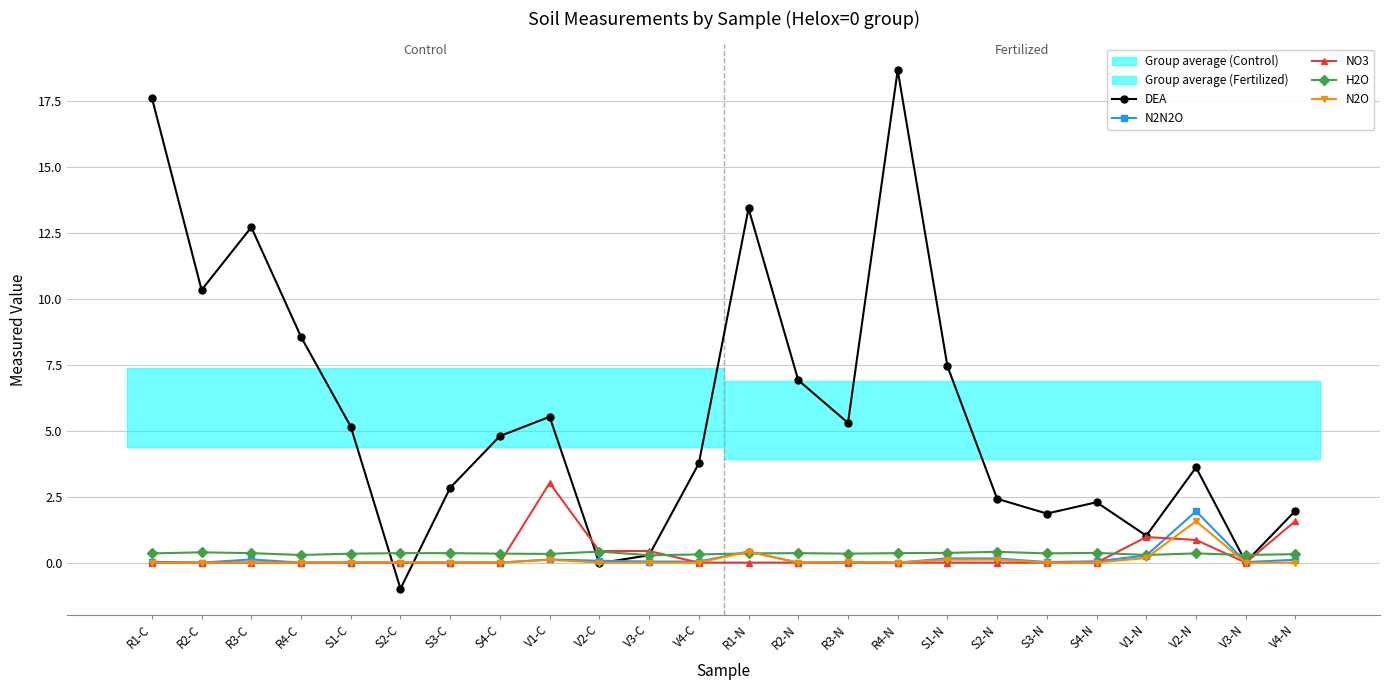

Reading left to right, transcribe all the data shown in this chart.

DEA: R1-C=17.6	R2-C=10.3	R3-C=12.7	R4-C=8.6	S1-C=5.2	S2-C=-1.0	S3-C=2.8	S4-C=4.8	V1-C=5.5	V2-C=-0.0	V3-C=0.3	V4-C=3.8	R1-N=13.4	R2-N=6.9	R3-N=5.3	R4-N=18.7	S1-N=7.5	S2-N=2.4	S3-N=1.9	S4-N=2.3	V1-N=1.0	V2-N=3.6	V3-N=0.0	V4-N=2.0
N2N2O: R1-C=0.0	R2-C=0.0	R3-C=0.1	R4-C=0.0	S1-C=0.0	S2-C=0.0	S3-C=0.0	S4-C=0.0	V1-C=0.1	V2-C=0.1	V3-C=0.0	V4-C=0.0	R1-N=0.4	R2-N=0.0	R3-N=0.0	R4-N=0.0	S1-N=0.2	S2-N=0.2	S3-N=0.0	S4-N=0.1	V1-N=0.3	V2-N=1.9	V3-N=0.0	V4-N=0.1
NO3: R1-C=0.0	R2-C=0.0	R3-C=0.0	R4-C=0.0	S1-C=0.0	S2-C=0.0	S3-C=0.0	S4-C=0.0	V1-C=3.0	V2-C=0.4	V3-C=0.4	V4-C=0.0	R1-N=0.0	R2-N=0.0	R3-N=0.0	R4-N=0.0	S1-N=0.0	S2-N=0.0	S3-N=0.0	S4-N=0.0	V1-N=1.0	V2-N=0.9	V3-N=0.0	V4-N=1.6
H2O: R1-C=0.3	R2-C=0.4	R3-C=0.4	R4-C=0.3	S1-C=0.3	S2-C=0.4	S3-C=0.4	S4-C=0.3	V1-C=0.3	V2-C=0.4	V3-C=0.3	V4-C=0.3	R1-N=0.3	R2-N=0.4	R3-N=0.3	R4-N=0.4	S1-N=0.4	S2-N=0.4	S3-N=0.3	S4-N=0.4	V1-N=0.3	V2-N=0.3	V3-N=0.3	V4-N=0.3
N2O: R1-C=0.0	R2-C=0.0	R3-C=0.0	R4-C=0.0	S1-C=0.0	S2-C=0.0	S3-C=0.0	S4-C=0.0	V1-C=0.1	V2-C=0.0	V3-C=0.0	V4-C=0.0	R1-N=0.4	R2-N=0.0	R3-N=0.0	R4-N=0.0	S1-N=0.1	S2-N=0.1	S3-N=0.0	S4-N=0.0	V1-N=0.2	V2-N=1.6	V3-N=0.0	V4-N=0.0